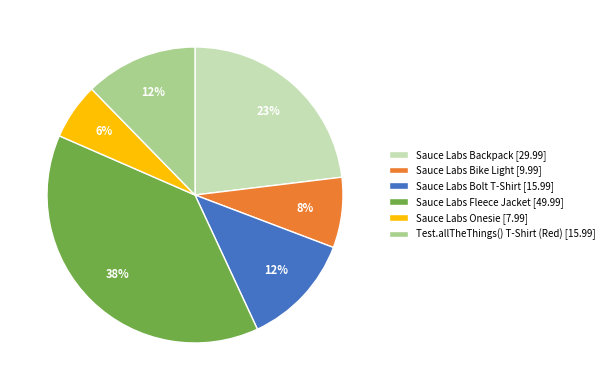

Is it true that Test.allTheThings() T-Shirt (Red) is 12% of the pie?

True